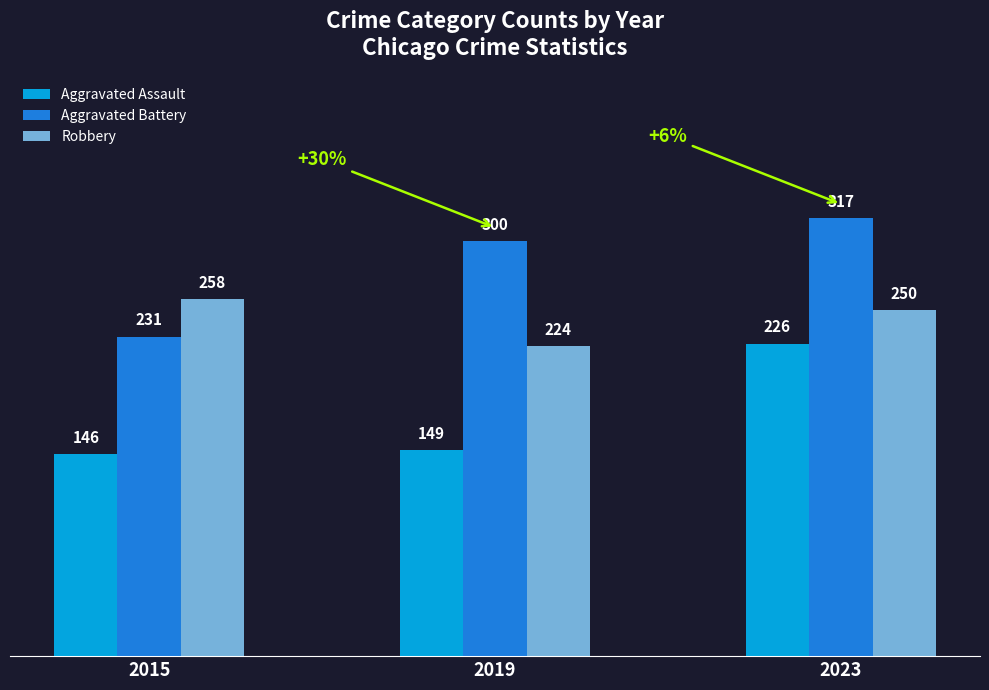

What is the difference between the second highest and minimum values in the Aggravated Battery series?

69